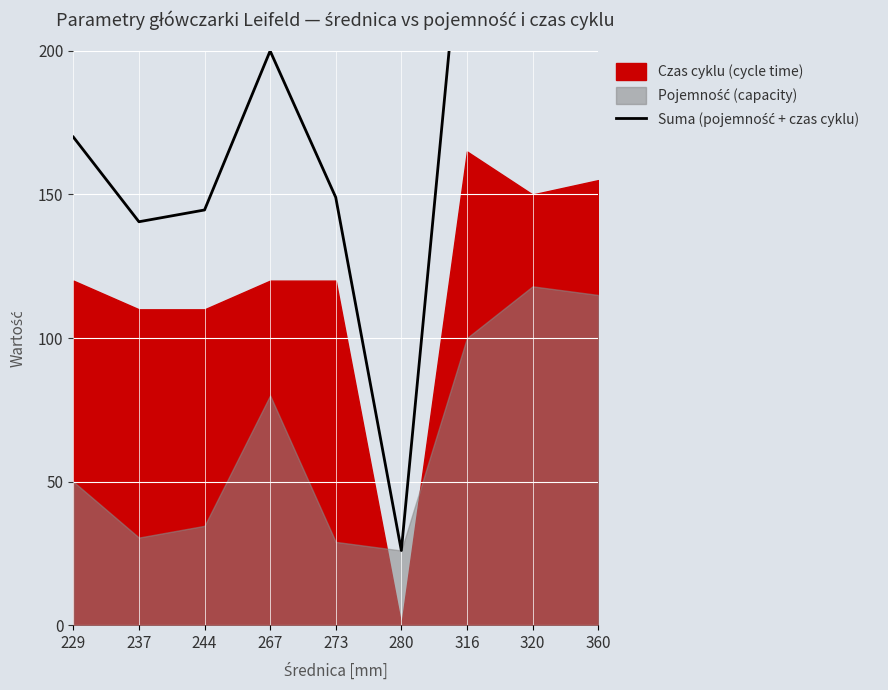

At which category does the chart reach its peak across all series?

360